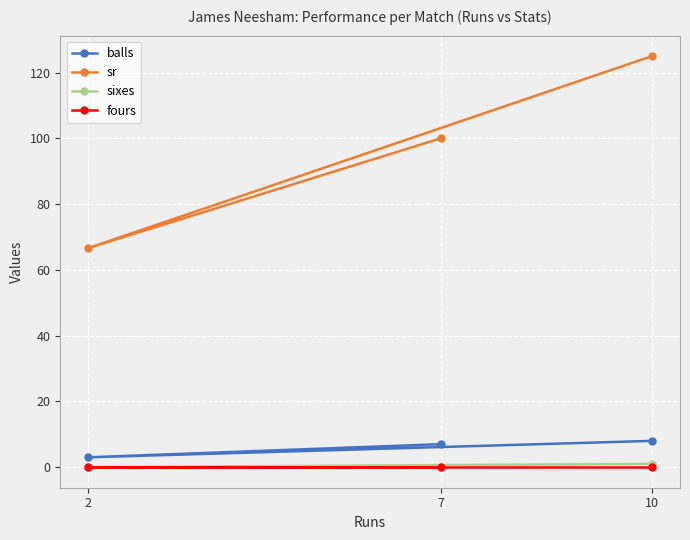

The value of balls at 10 is 8.0. True or false?

True